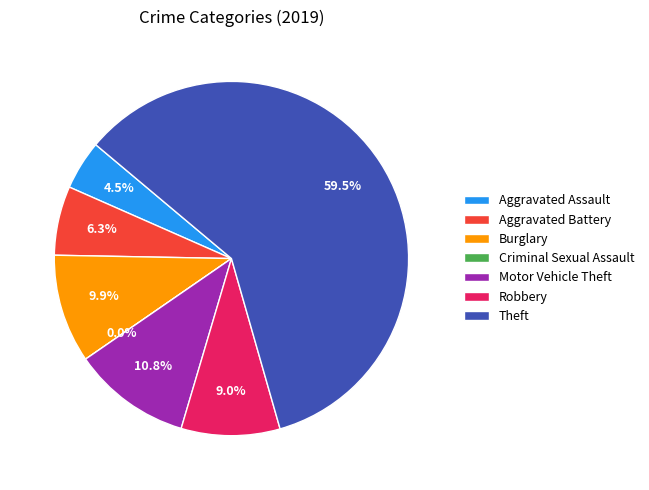

What percentage is the Theft slice, to the nearest percent?

59%